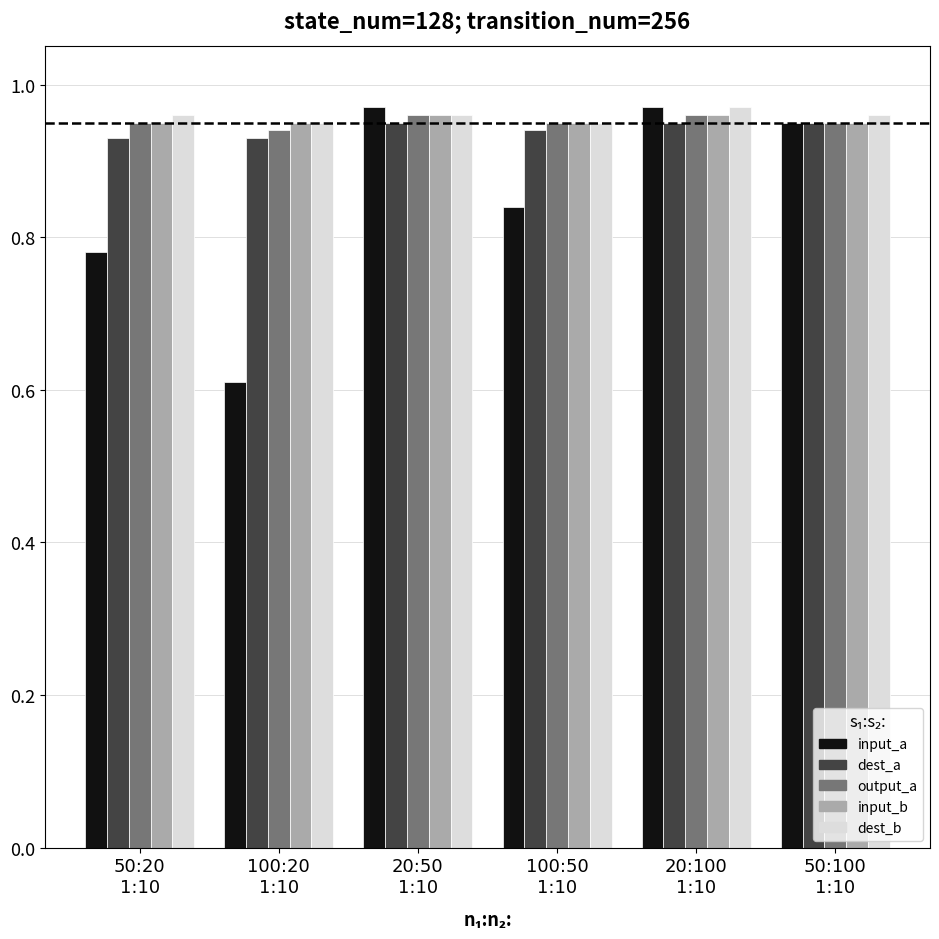

Between 50:20
1:10 and 50:100
1:10, which series saw the biggest shift?

input_a